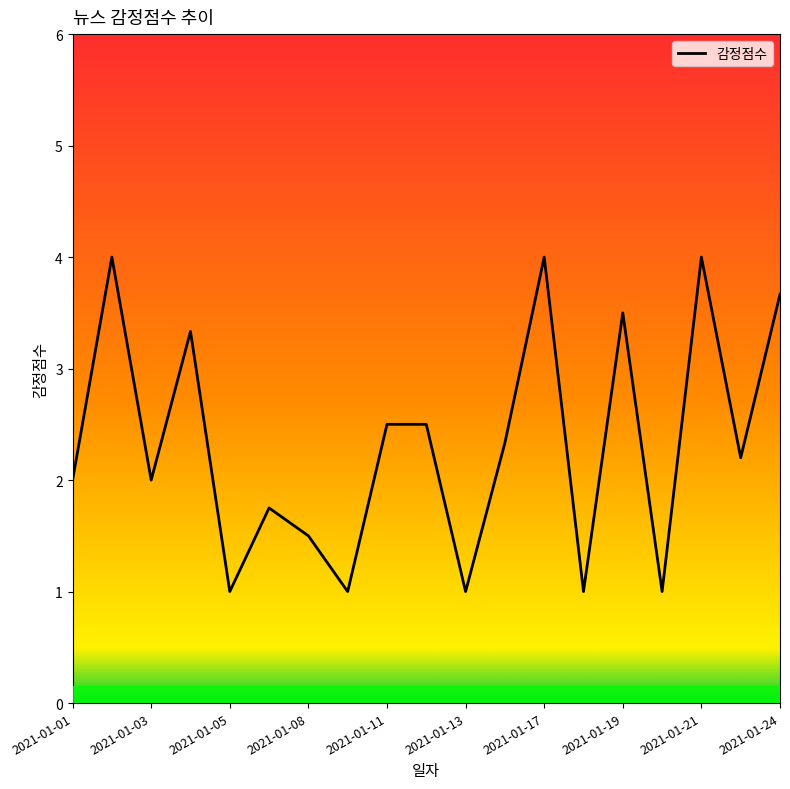

What is the difference between the maximum and minimum values?

3.0